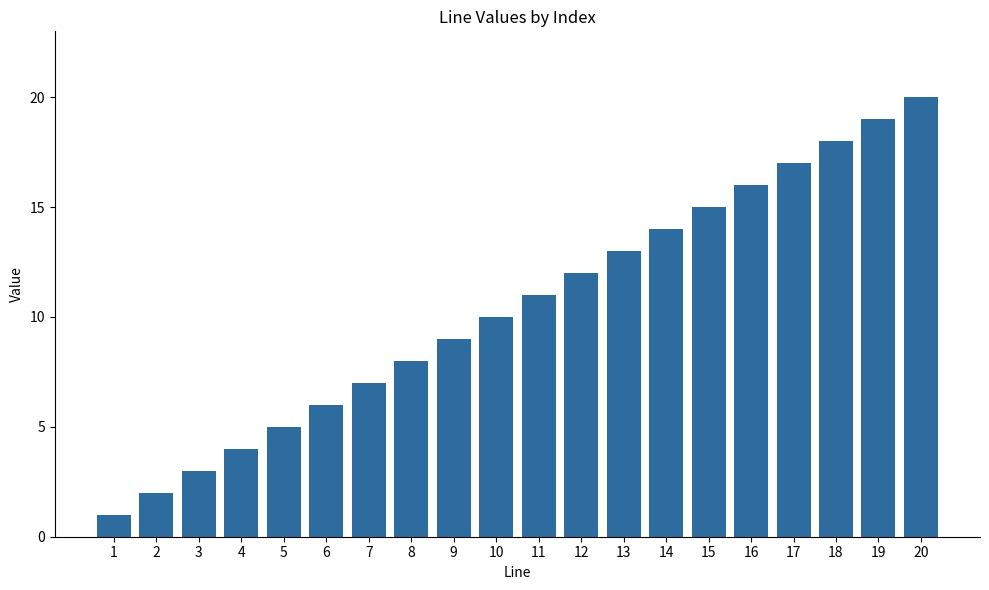

The value at 15 is 15. True or false?

True